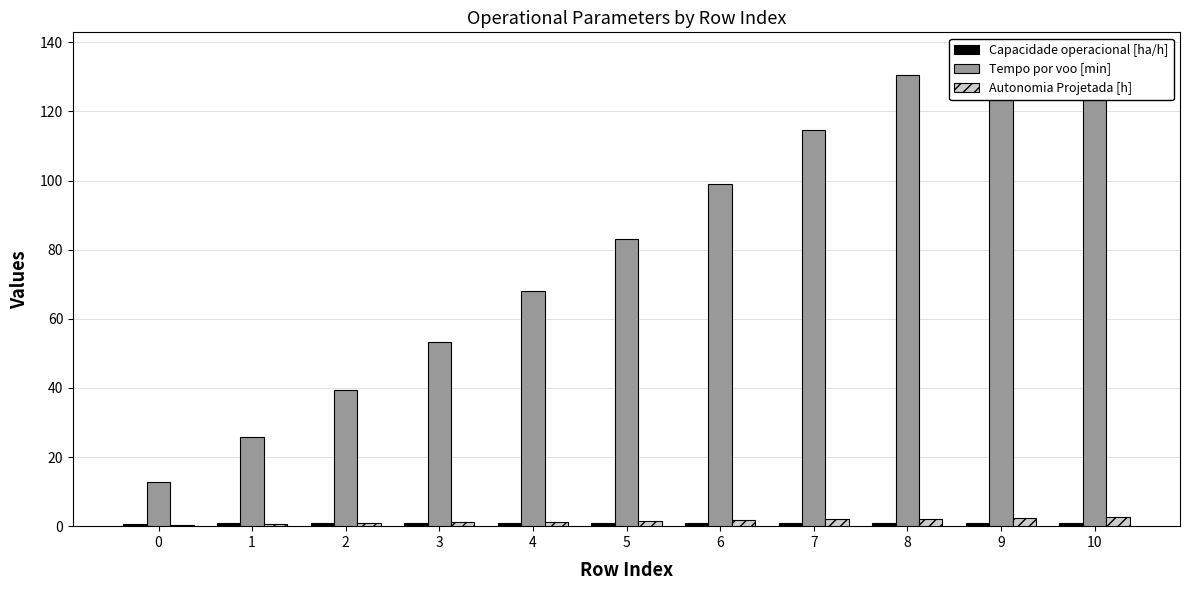

List the series in order of their peak value, lowest first.

Capacidade operacional [ha/h], Autonomia Projetada [h], Tempo por voo [min]